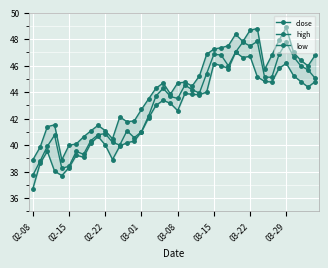

What is the sum of the low values at 25 and 28?

93.2